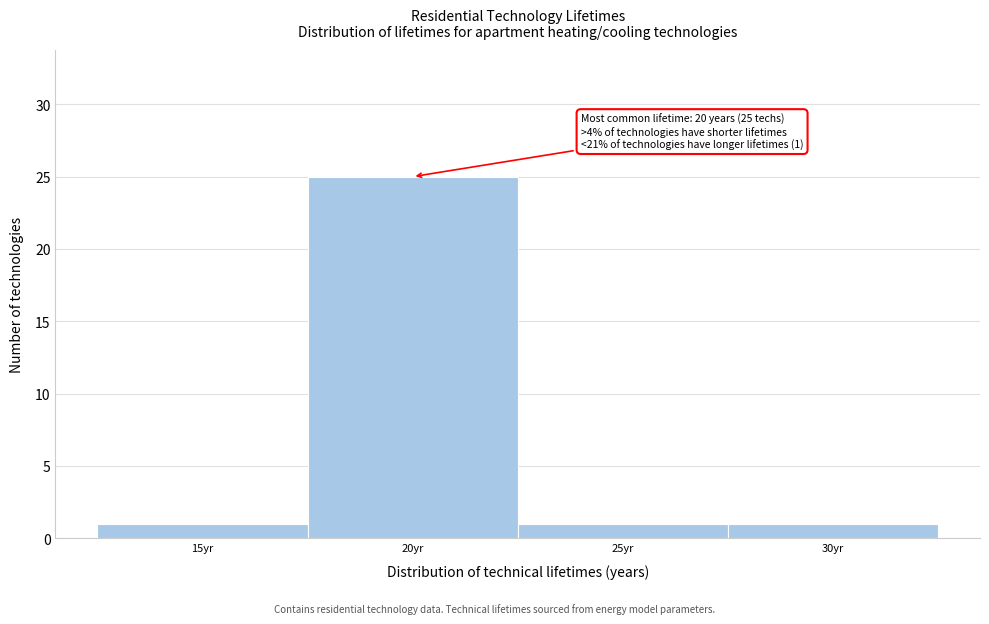

Which range on the x-axis has the tallest bar?

17.5 to 22.5